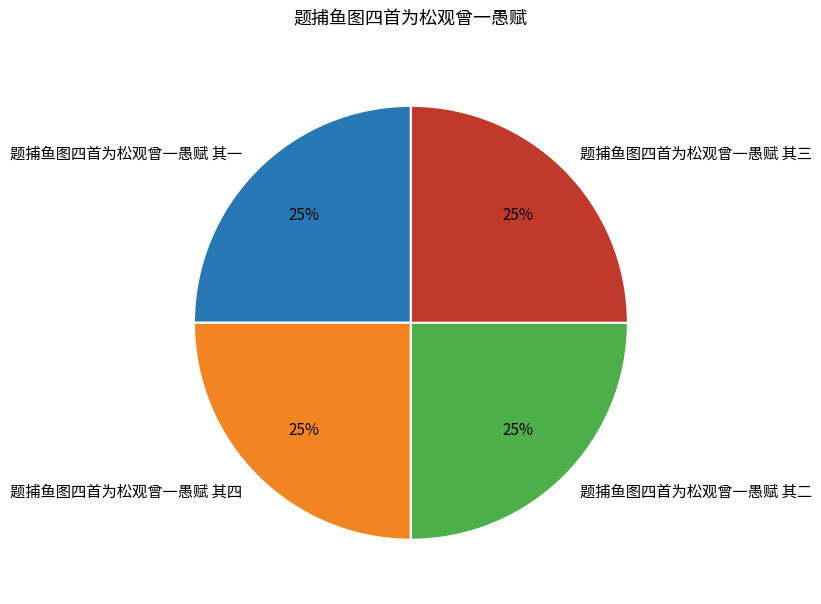

True or false: 题捕鱼图四首为松观曾一愚赋 其四 accounts for 11% of the total.

False